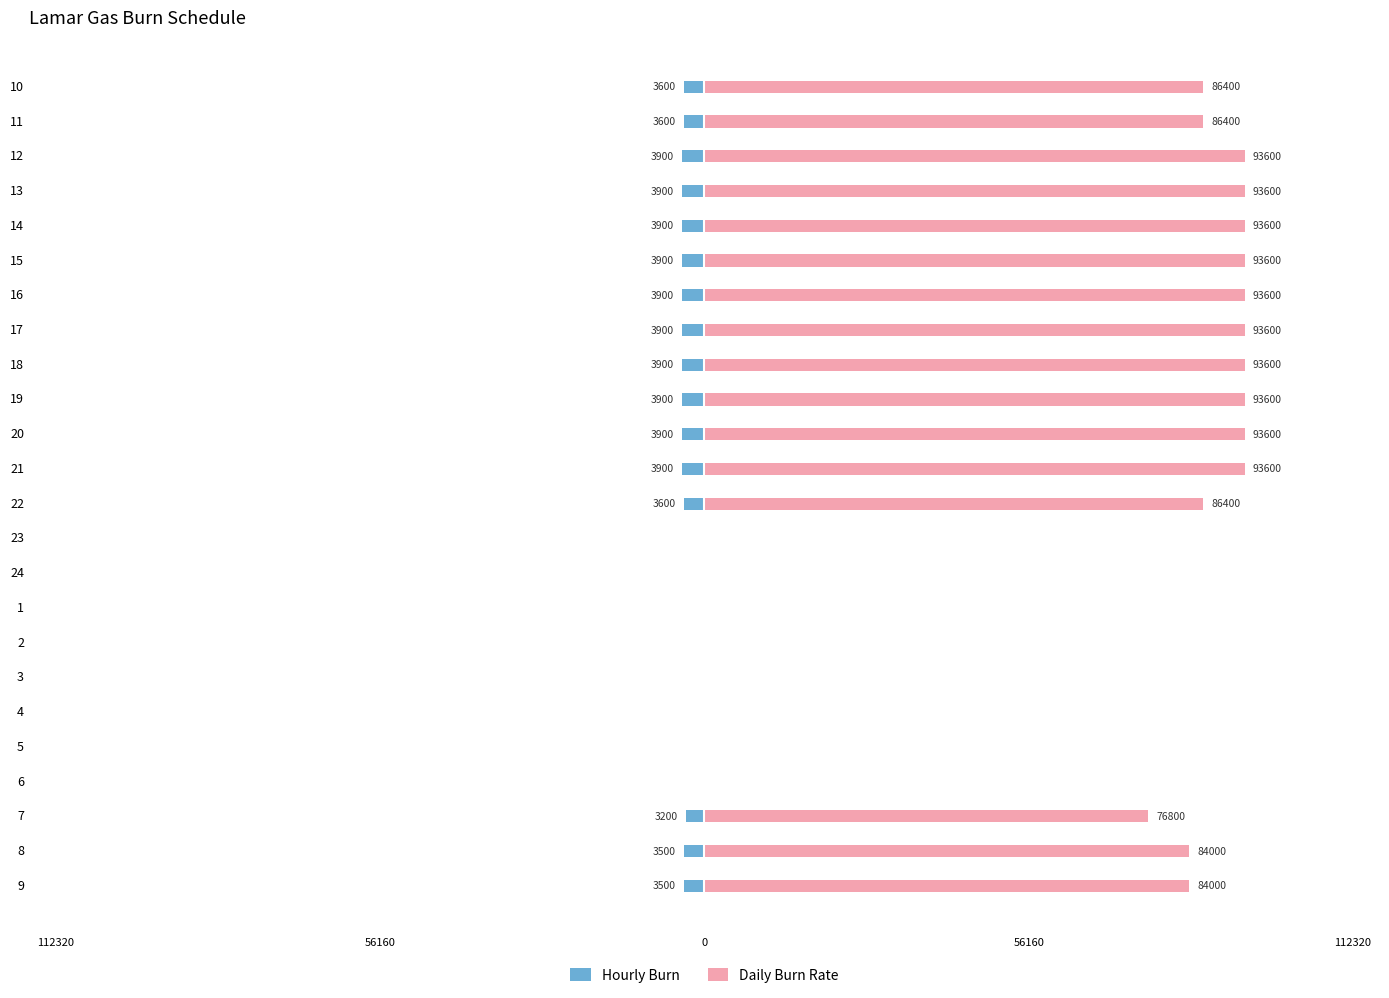

Is the value of Hourly Burn at 23 greater than the value of Daily Burn Rate at 10?

No